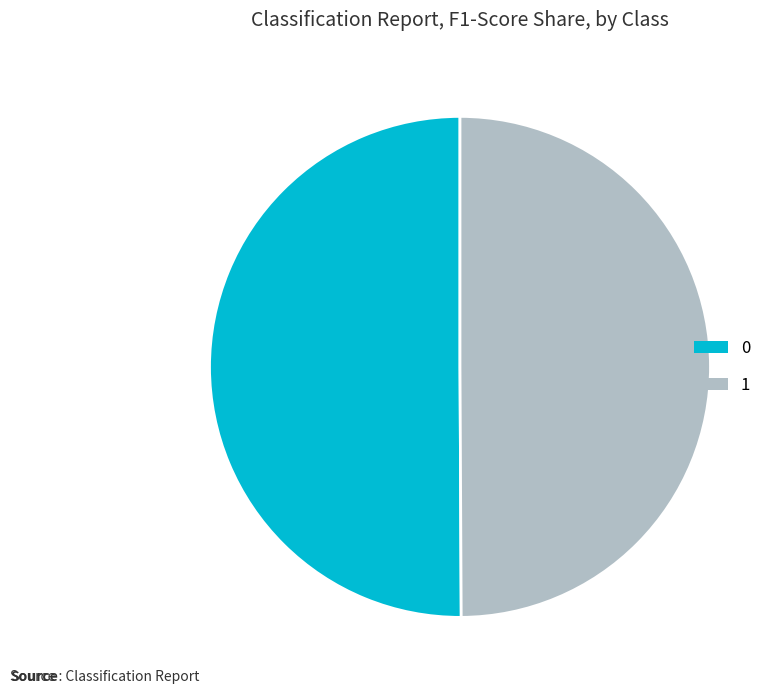

How many segments does this pie chart have?

2